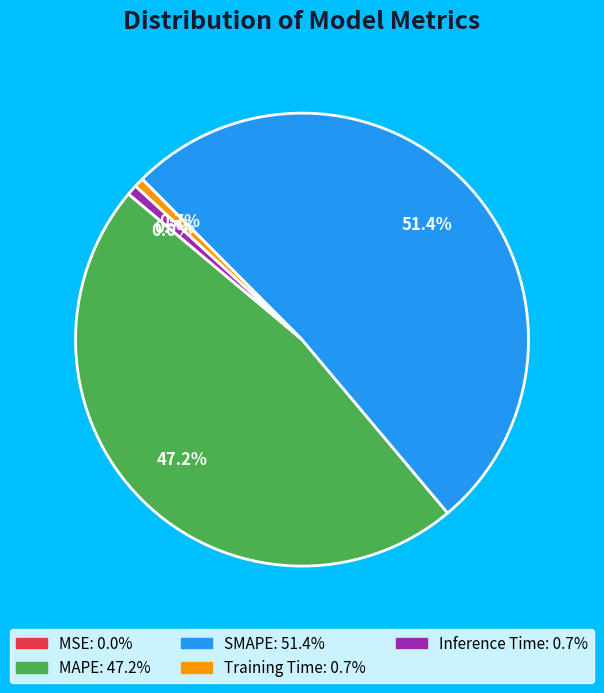

Is it true that Inference Time is 1% of the pie?

True